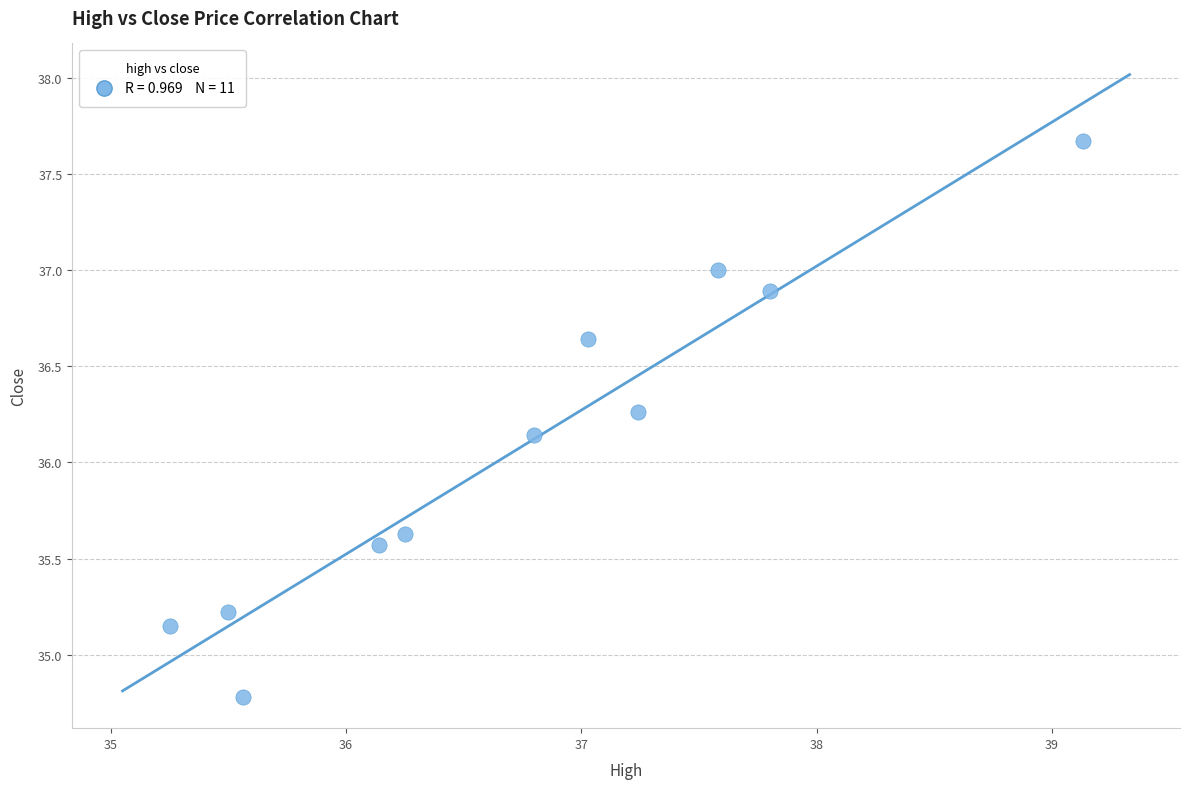

What is the average X value?

36.8